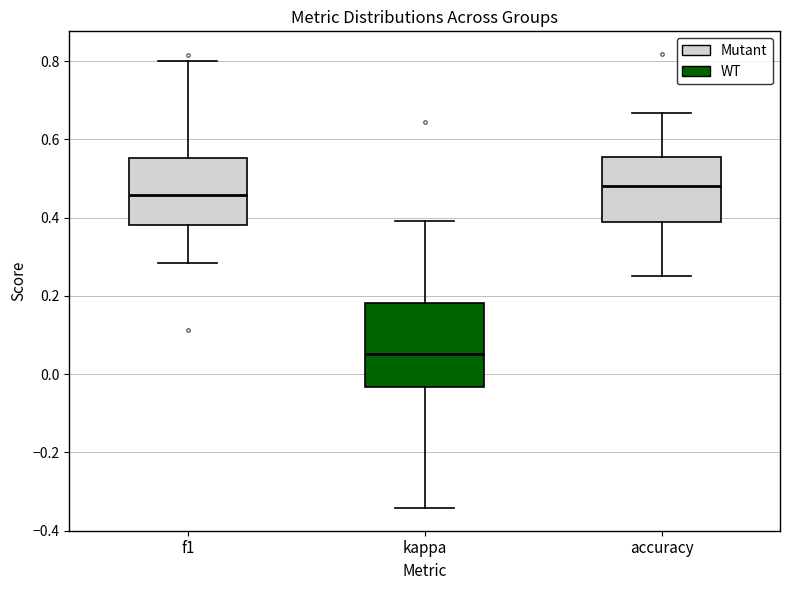

Comparing the boxes themselves (not the whiskers), which one is the tallest?

kappa